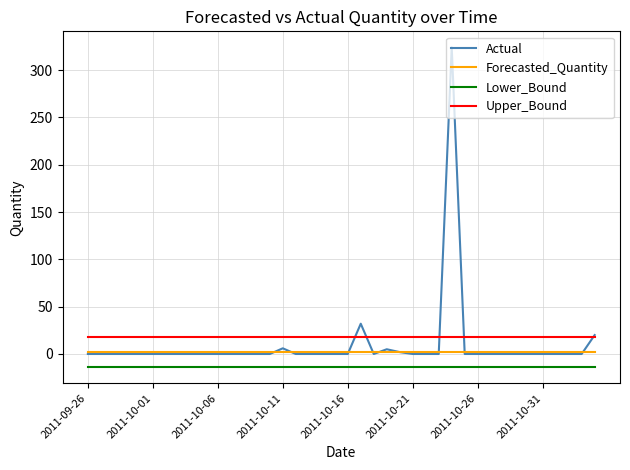

How many lines are shown in the chart?

4